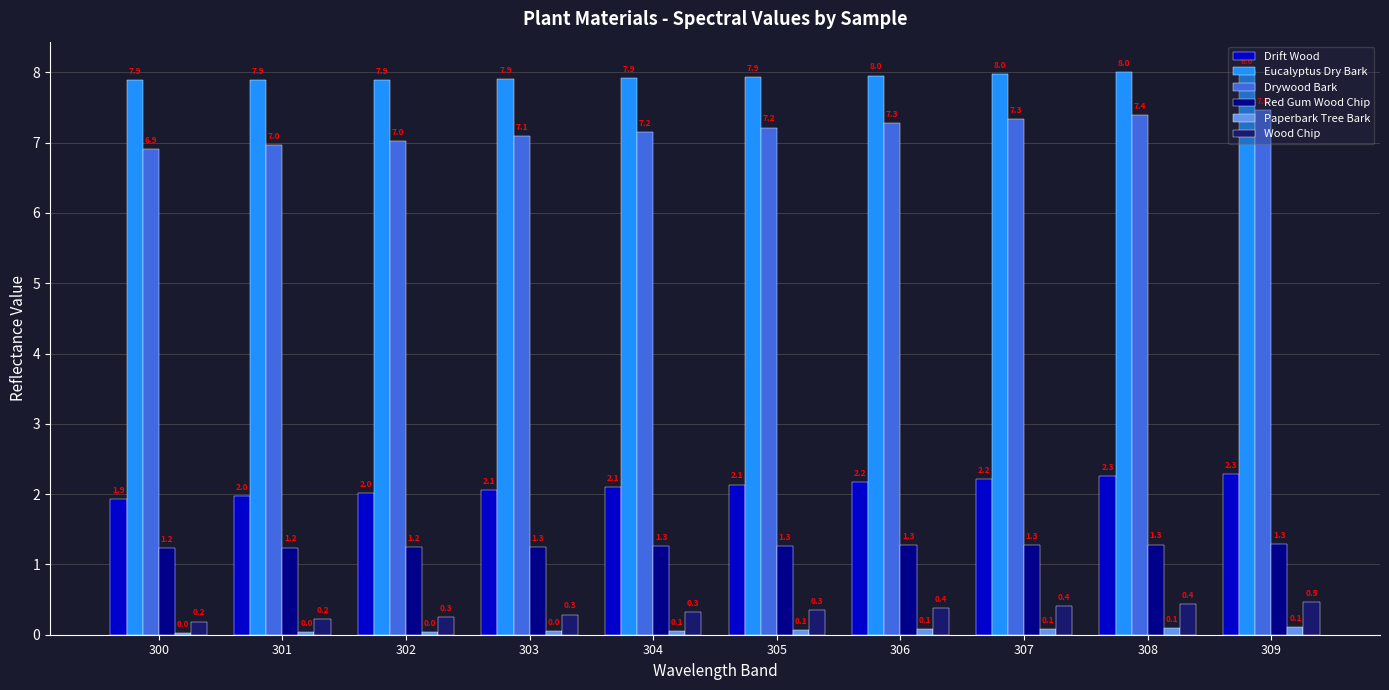

Rank the series at 306 from lowest to highest value.

Paperbark Tree Bark, Wood Chip, Red Gum Wood Chip, Drift Wood, Drywood Bark, Eucalyptus Dry Bark